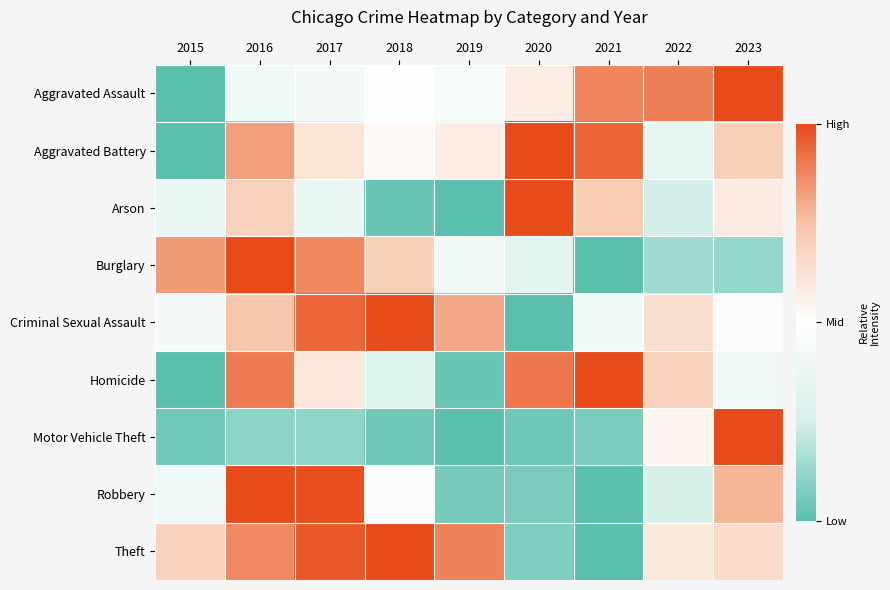

Reading left to right, list all the values displayed in this chart.

Aggravated Assault: 2015=0.0	2016=0.4	2017=0.4	2018=0.5	2019=0.4	2020=0.6	2021=0.9	2022=0.9	2023=1.0
Aggravated Battery: 2015=0.0	2016=0.8	2017=0.6	2018=0.5	2019=0.6	2020=1.0	2021=0.9	2022=0.4	2023=0.7
Arson: 2015=0.4	2016=0.7	2017=0.4	2018=0.0	2019=0.0	2020=1.0	2021=0.7	2022=0.3	2023=0.6
Burglary: 2015=0.8	2016=1.0	2017=0.9	2018=0.7	2019=0.4	2020=0.3	2021=0.0	2022=0.1	2023=0.1
Criminal Sexual Assault: 2015=0.4	2016=0.7	2017=0.9	2018=1.0	2019=0.8	2020=0.0	2021=0.4	2022=0.6	2023=0.5
Homicide: 2015=0.0	2016=0.9	2017=0.6	2018=0.3	2019=0.0	2020=0.9	2021=1.0	2022=0.7	2023=0.4
Motor Vehicle Theft: 2015=0.0	2016=0.1	2017=0.1	2018=0.0	2019=0.0	2020=0.0	2021=0.1	2022=0.5	2023=1.0
Robbery: 2015=0.4	2016=1.0	2017=1.0	2018=0.5	2019=0.1	2020=0.1	2021=0.0	2022=0.3	2023=0.8
Theft: 2015=0.7	2016=0.9	2017=1.0	2018=1.0	2019=0.9	2020=0.1	2021=0.0	2022=0.6	2023=0.6